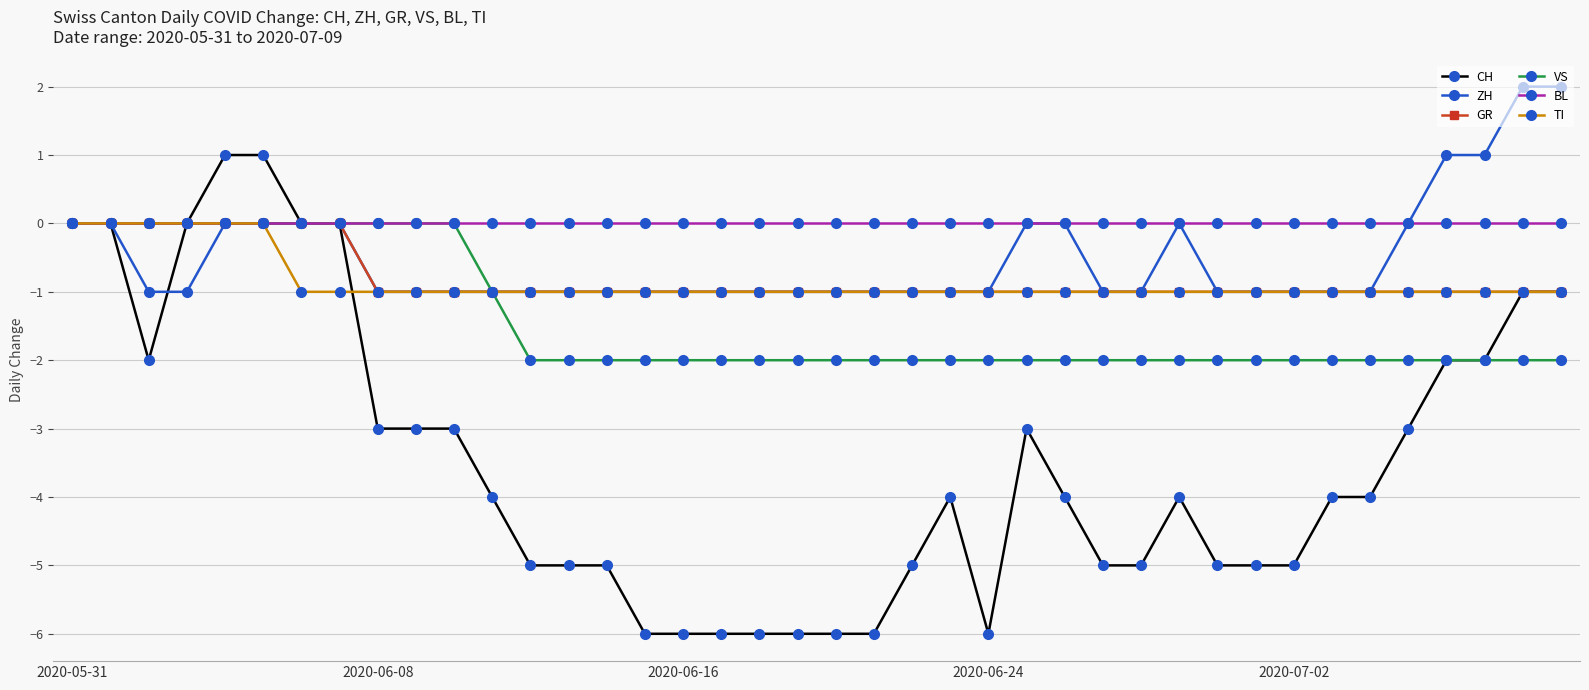

Which series has the largest total across all categories?

BL